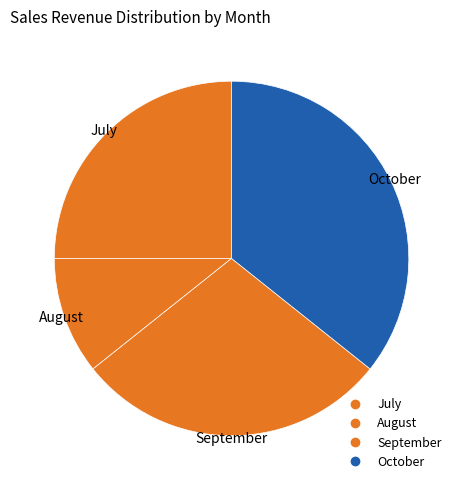

How many segments does this pie chart have?

4